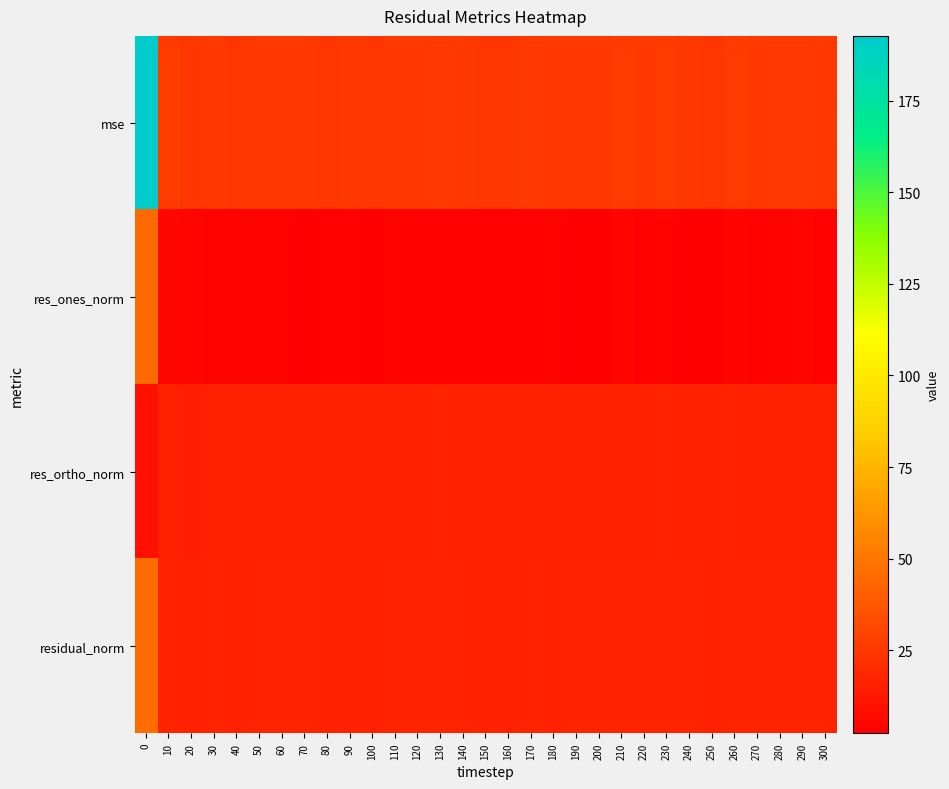

Reading right to left, list all the values displayed in this chart.

row_0: 25.0	25.6	25.8	25.1	26.4	24.4	25.0	26.6	25.3	26.6	25.3	25.1	24.7	25.6	24.6	24.4	25.4	25.9	24.9	25.3	24.3	24.7	24.3	24.8	25.3	25.2	24.6	25.3	24.2	26.4	192.7
row_1: 3.2	4.7	4.6	3.6	4.1	2.4	2.6	4.3	3.2	5.1	2.5	2.6	4.1	3.8	3.7	3.3	3.6	3.2	3.4	3.9	2.8	3.4	3.2	3.1	4.1	4.1	4.4	4.3	5.0	5.4	45.0
row_2: 16.3	16.1	16.2	16.2	16.5	16.2	16.4	16.6	16.4	16.3	16.5	16.4	16.0	16.3	16.0	16.1	16.3	16.6	16.2	16.2	16.1	16.1	16.0	16.2	16.2	16.1	15.8	16.1	15.5	16.1	9.6
row_3: 16.6	16.8	16.8	16.6	17.0	16.4	16.6	17.1	16.7	17.1	16.7	16.6	16.5	16.8	16.5	16.4	16.7	16.9	16.5	16.7	16.4	16.5	16.3	16.5	16.7	16.7	16.4	16.7	16.3	17.0	46.0